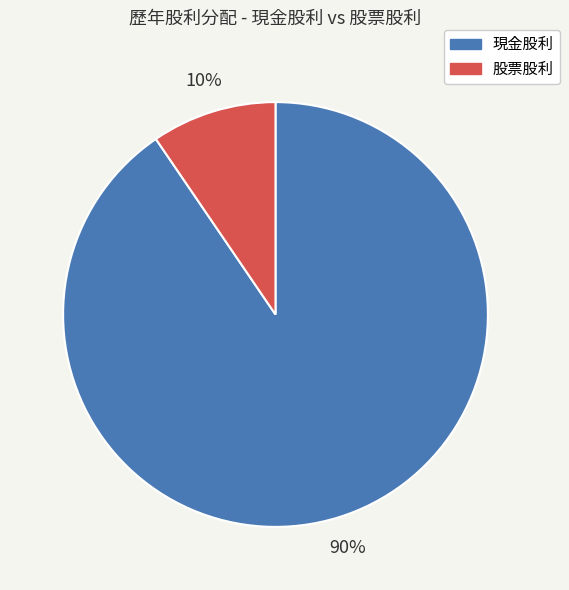

Is it true that 現金股利 is 99% of the pie?

False